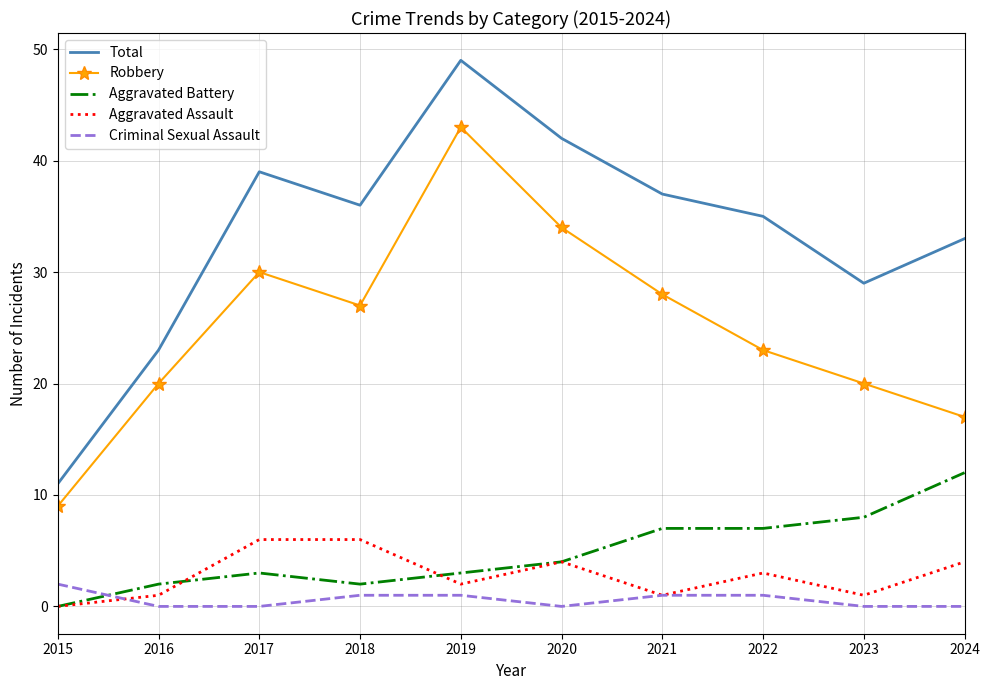

Reading left to right, what are all the values shown in this chart?

Total: 11	23	39	36	49	42	37	35	29	33
Robbery: 9	20	30	27	43	34	28	23	20	17
Aggravated Battery: 0	2	3	2	3	4	7	7	8	12
Aggravated Assault: 0	1	6	6	2	4	1	3	1	4
Criminal Sexual Assault: 2	0	0	1	1	0	1	1	0	0